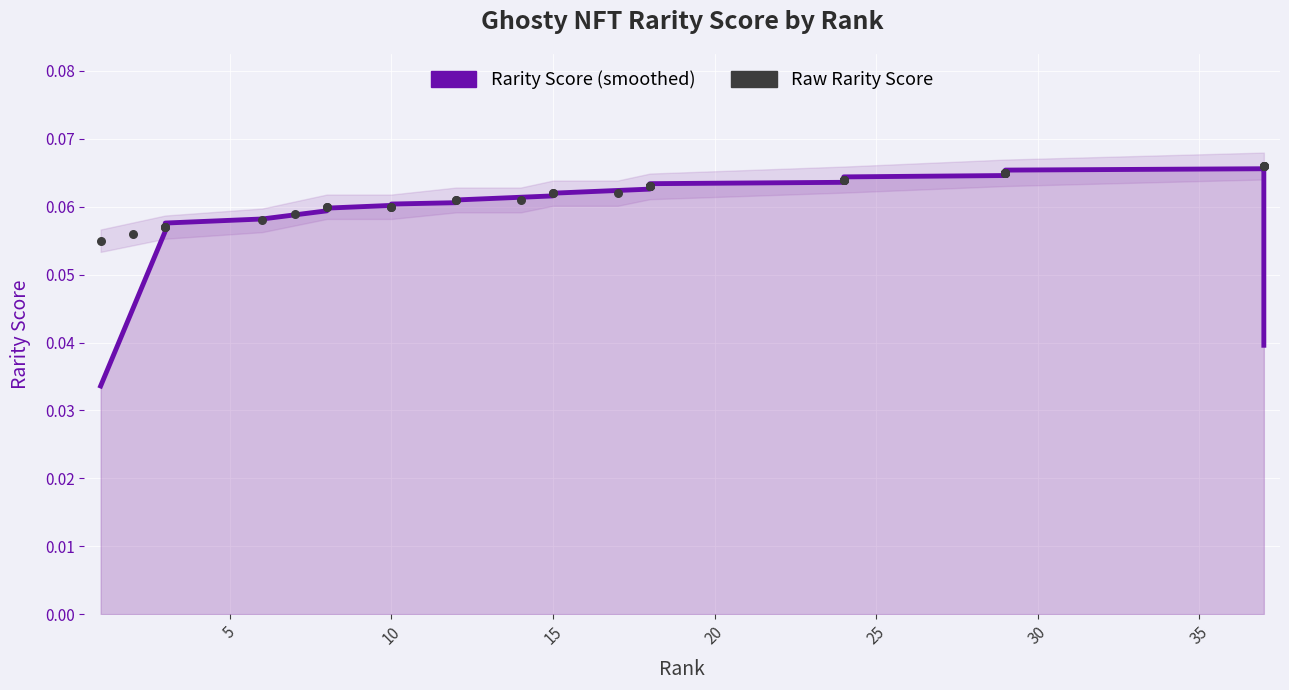

What are all the series names shown in the legend?

Rarity Score, Raw Rarity Score